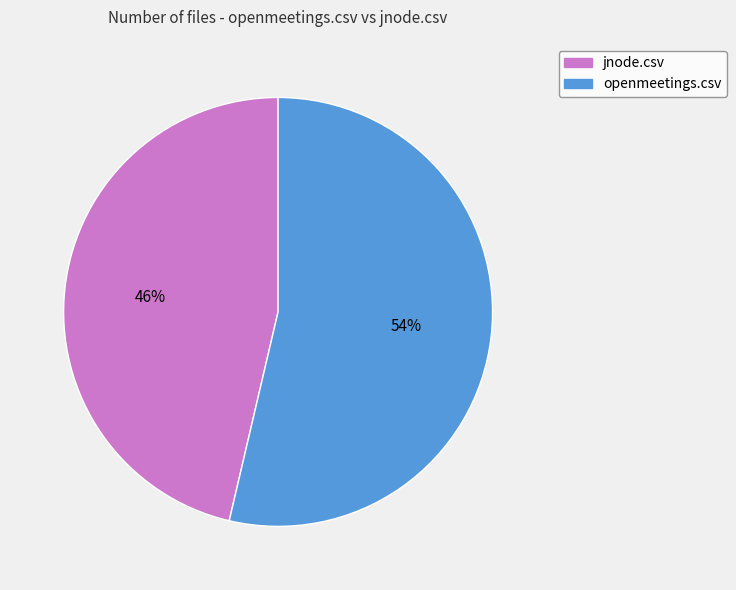

How many slices are in this pie chart?

2